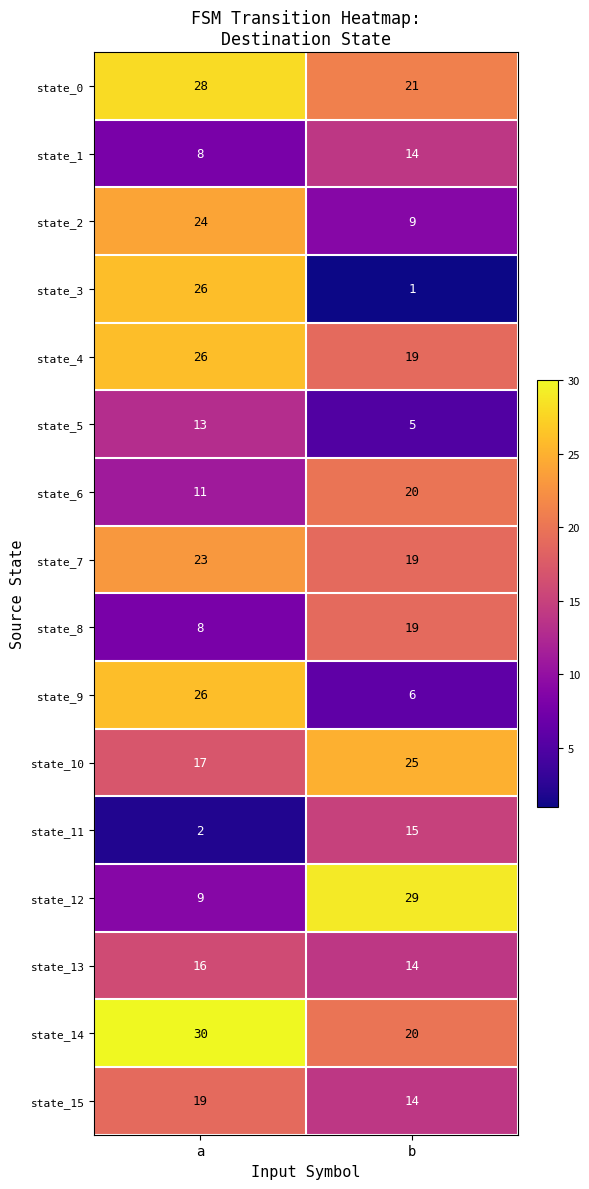

What is the difference between the highest and lowest values at b?

28